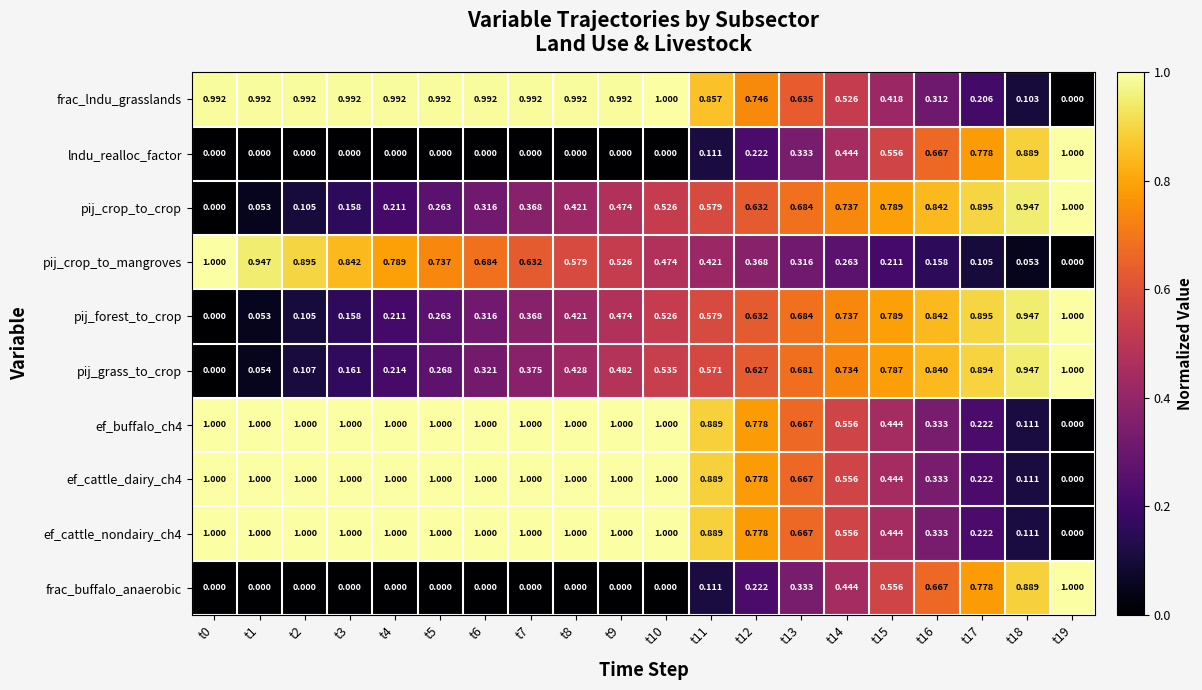

Is the value of ef_cattle_dairy_ch4 at t7 greater than the value of lndu_realloc_factor at t9?

Yes